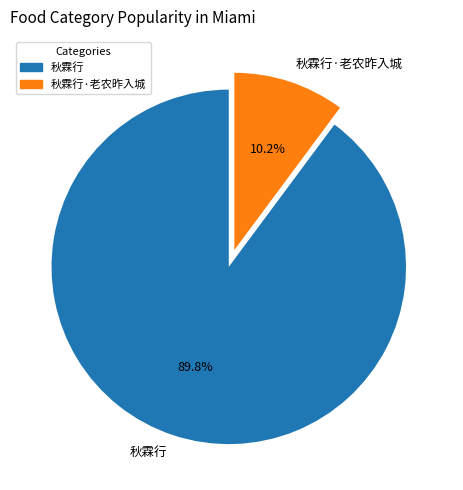

What percentage is the 秋霖行 slice, to the nearest percent?

90%